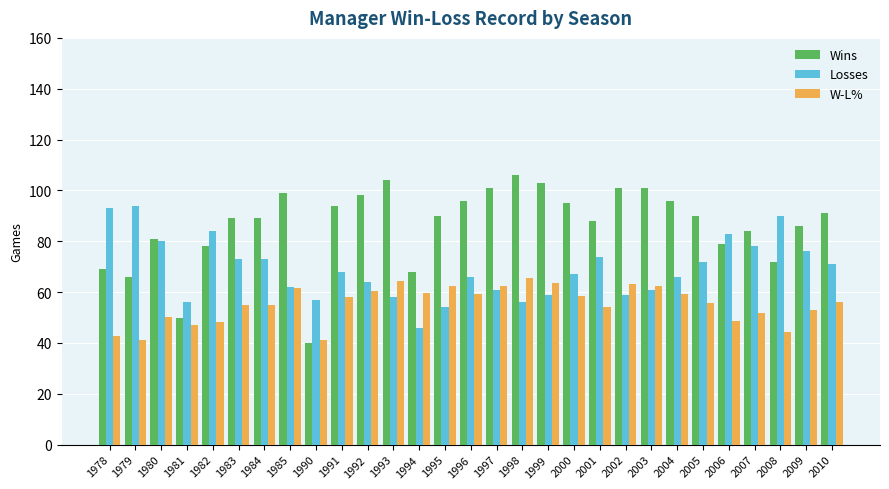

True or false: Losses has a value of 59.0 at 2002.

True